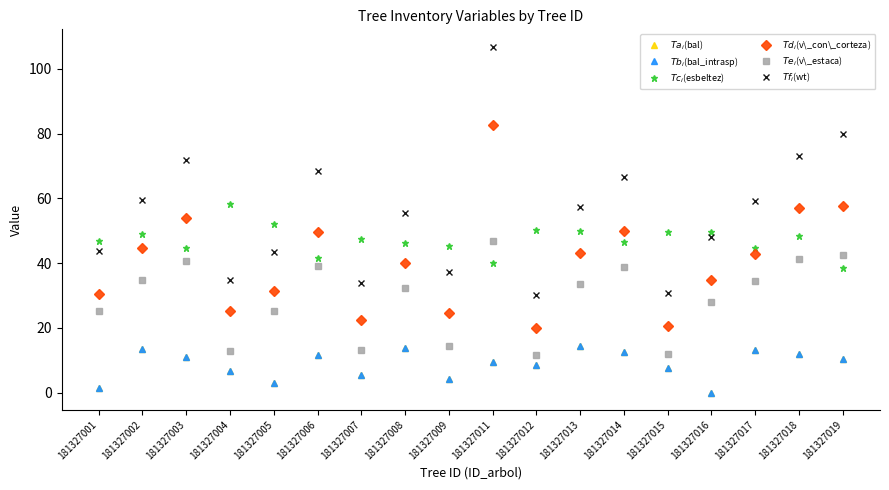

What is the value of the $Ta_i$(bal) point at the 4th from the left?

6.5